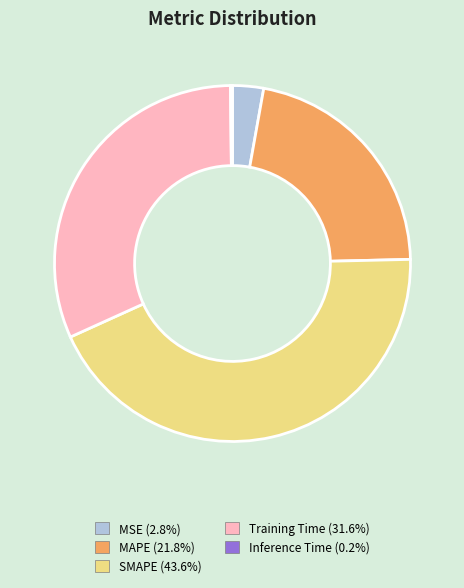

Which slice is the largest?

SMAPE